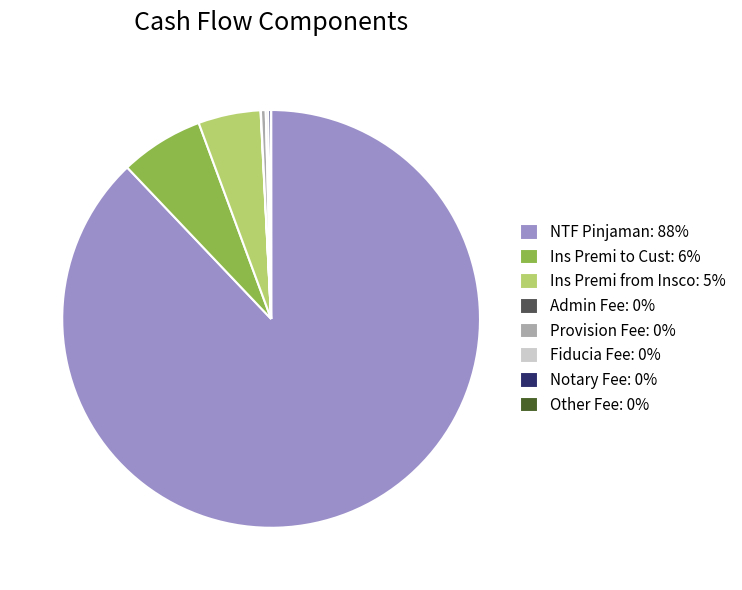

True or false: NTF Pinjaman: 88% accounts for 99% of the total.

False